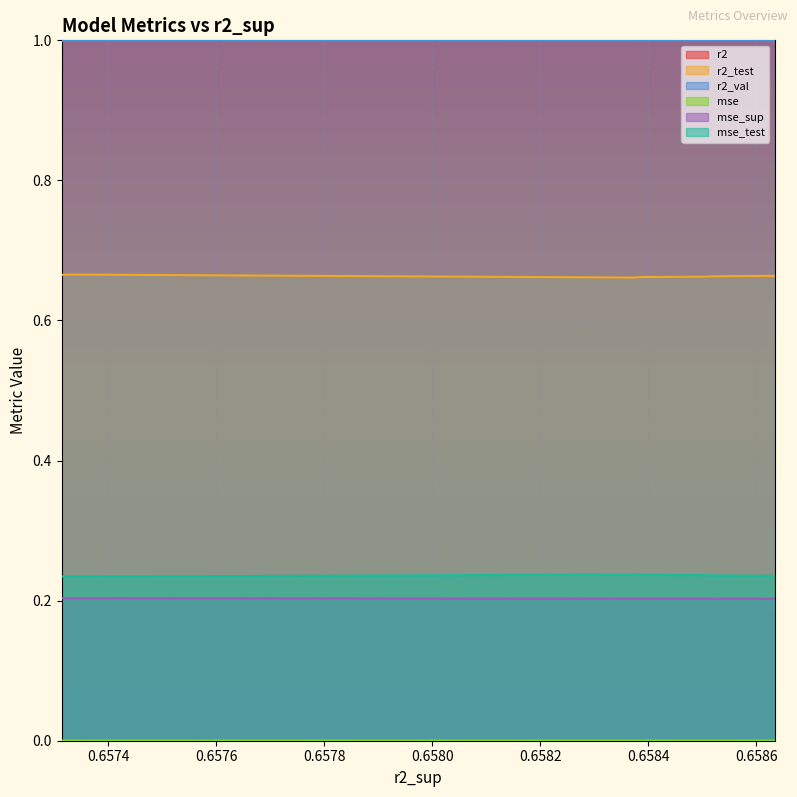

Between model_9_20_4 and model_9_20_5, which series saw the biggest shift?

r2_test